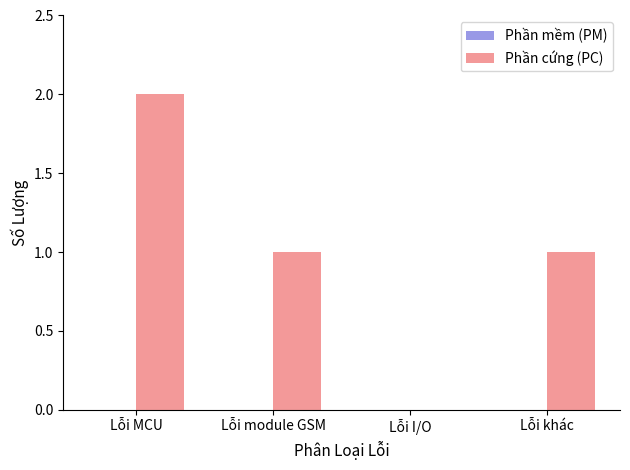

Which category has the highest value across all series?

Lỗi MCU